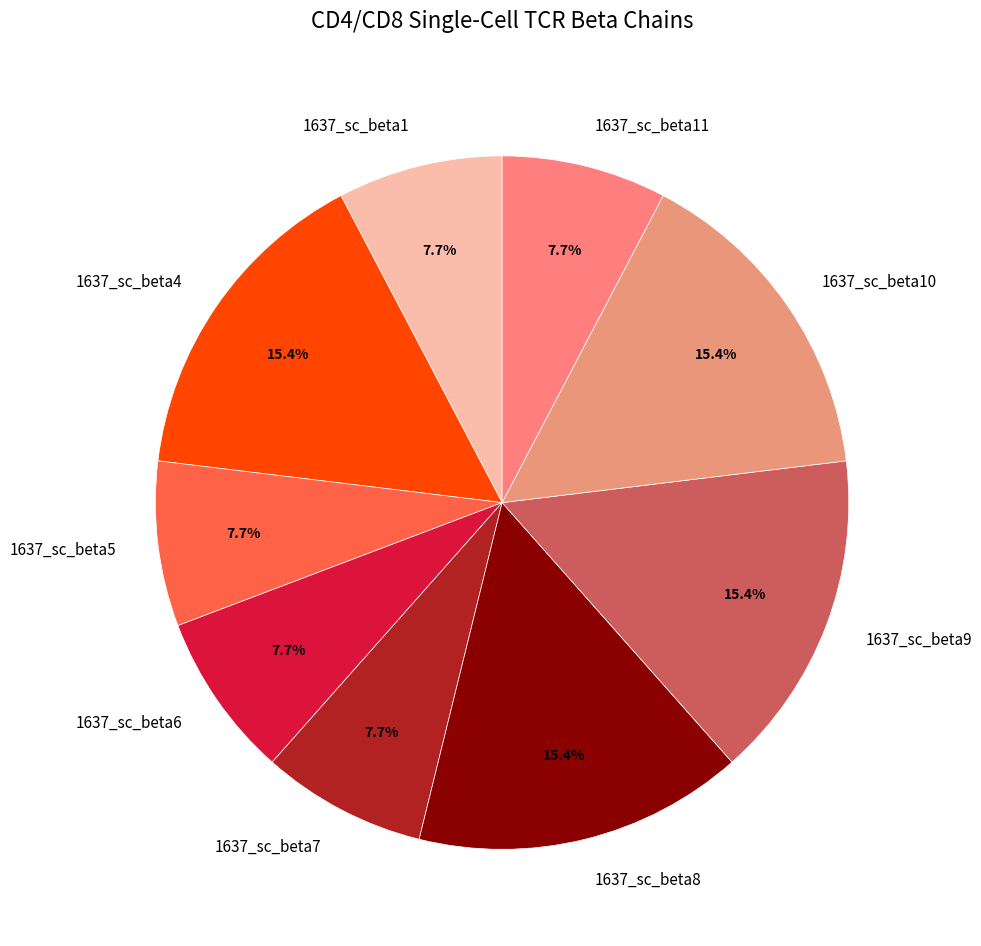

What percentage is the 1637_sc_beta11 slice, to the nearest percent?

8%